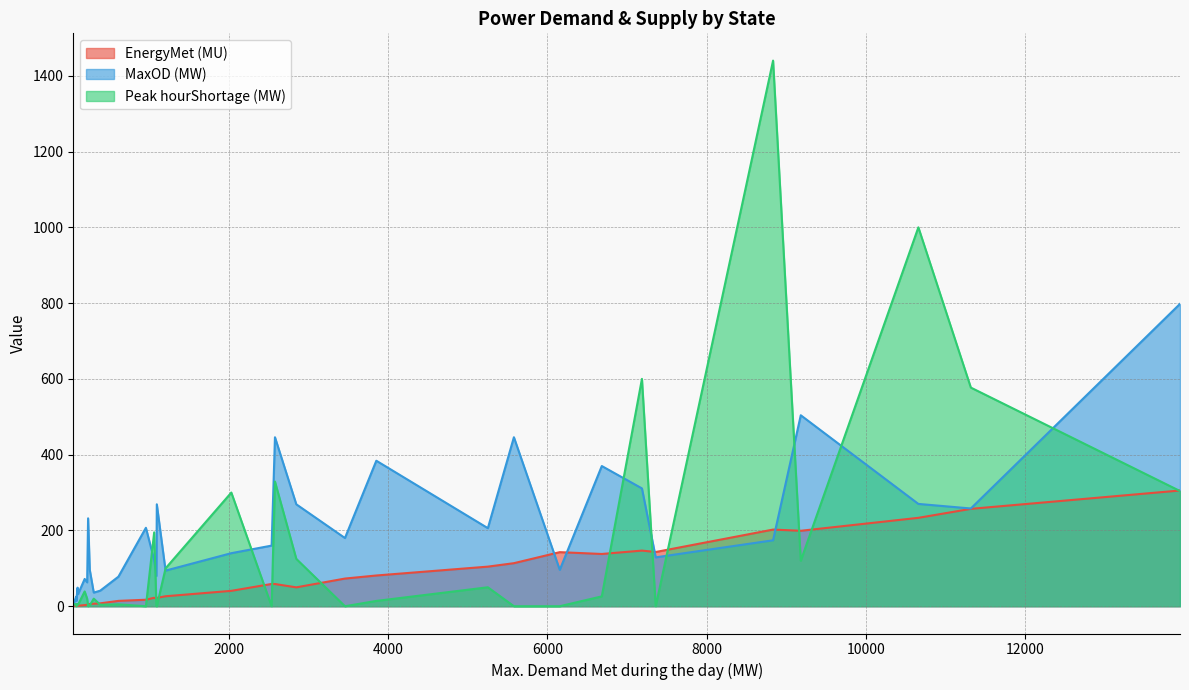

At how many categories does at least one series exceed 1195?

1